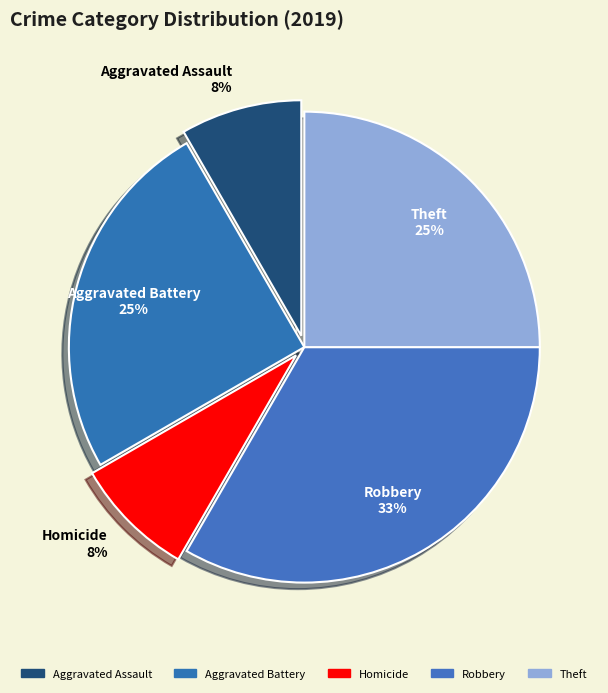

How many slices are in this pie chart?

5